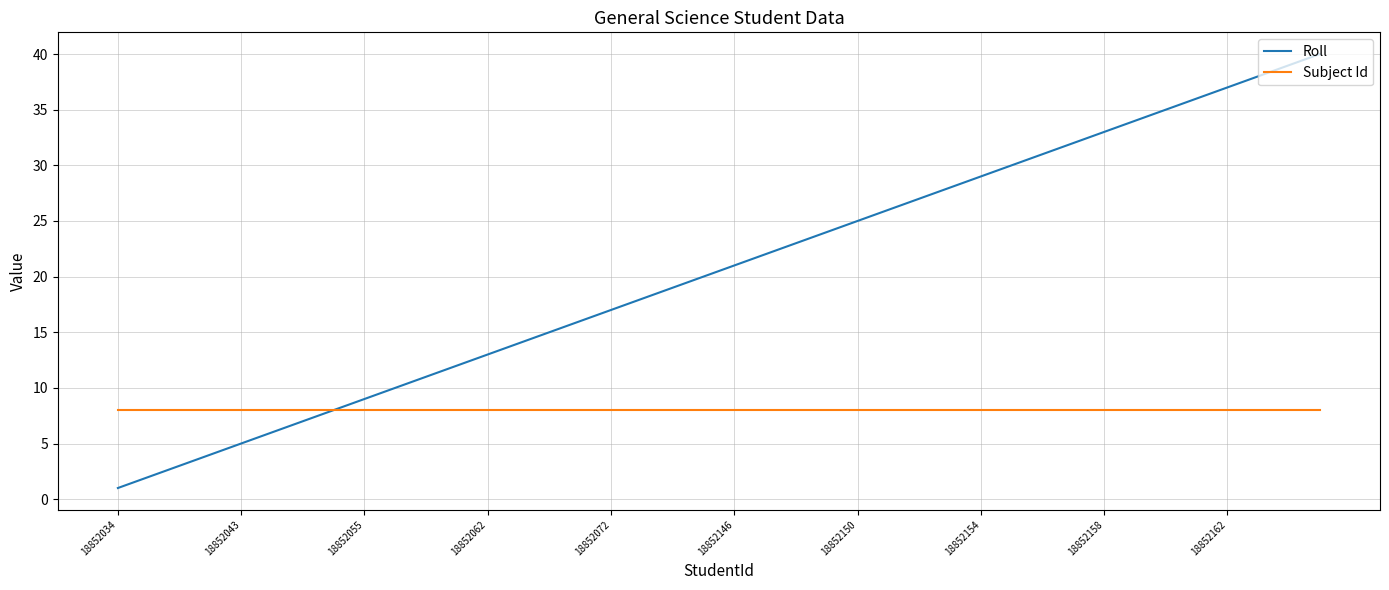

What is the difference between the maximum and minimum values in the Roll series?

39